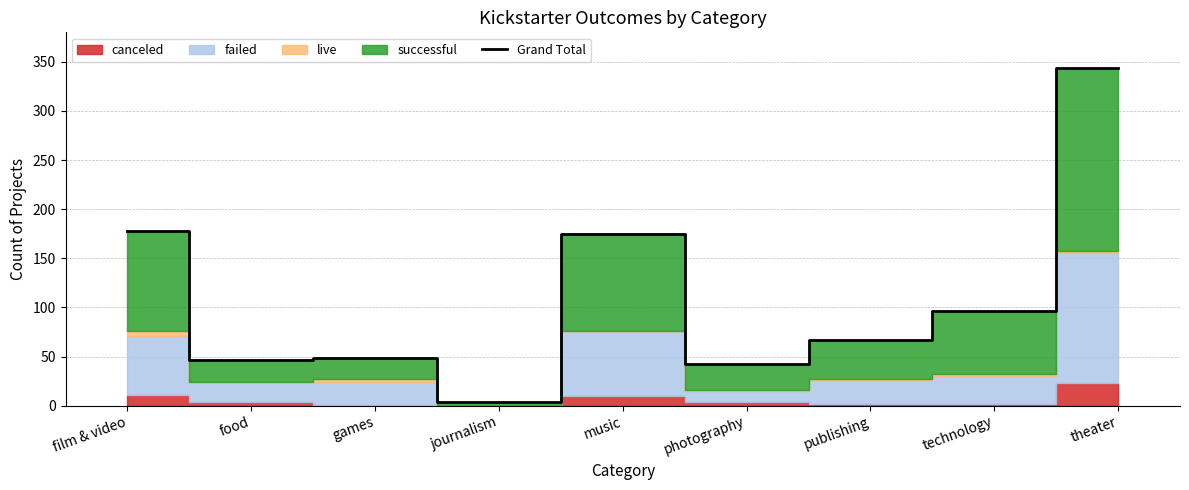

Where does the data first go above 67?

film & video